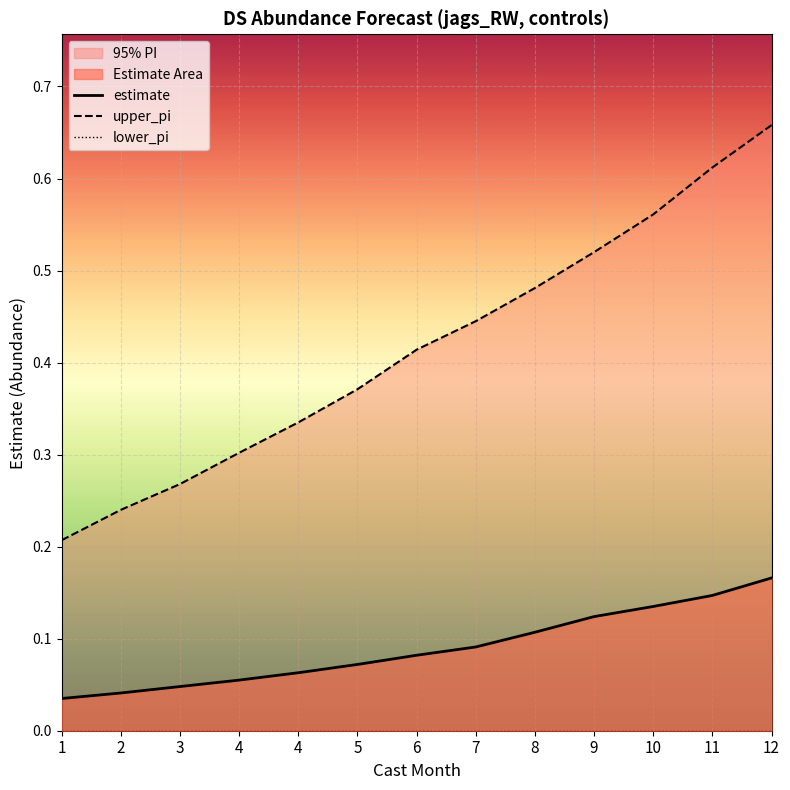

Does the chart display data point markers on the line(s)?

No